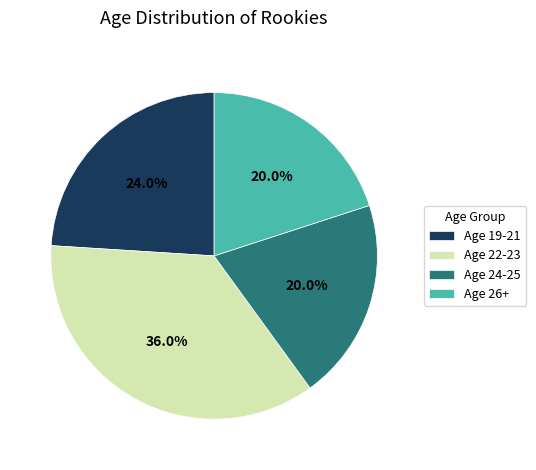

What is the largest slice in the pie chart?

Age 22-23